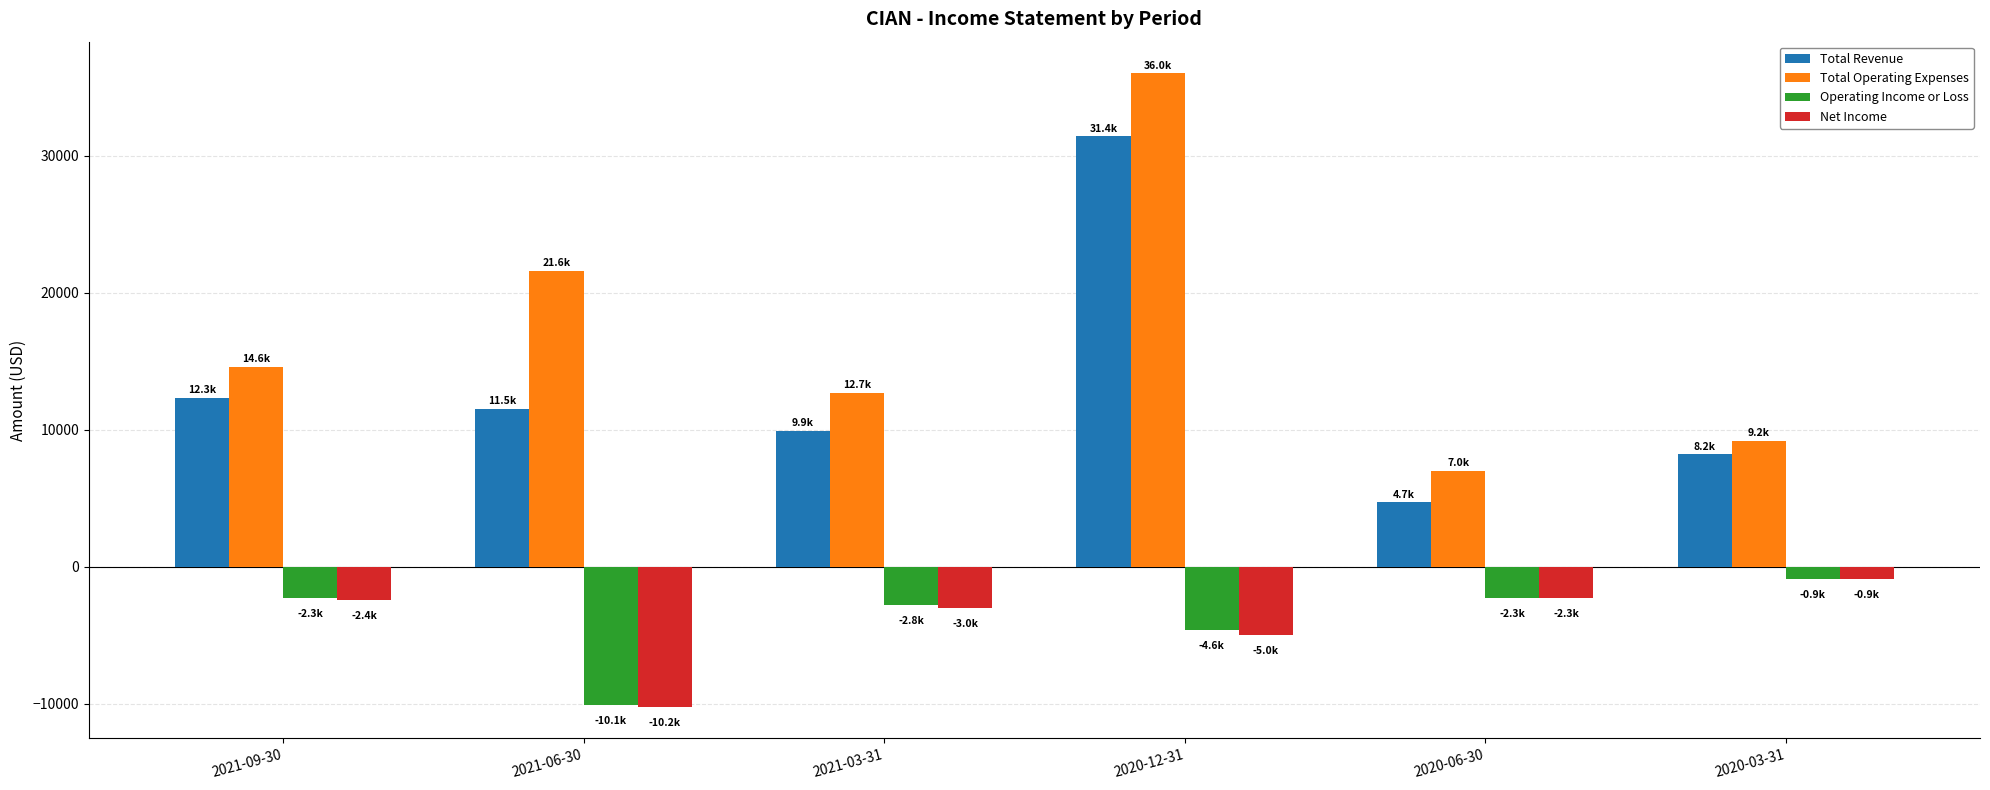

What position from the left is 2020-06-30?

5